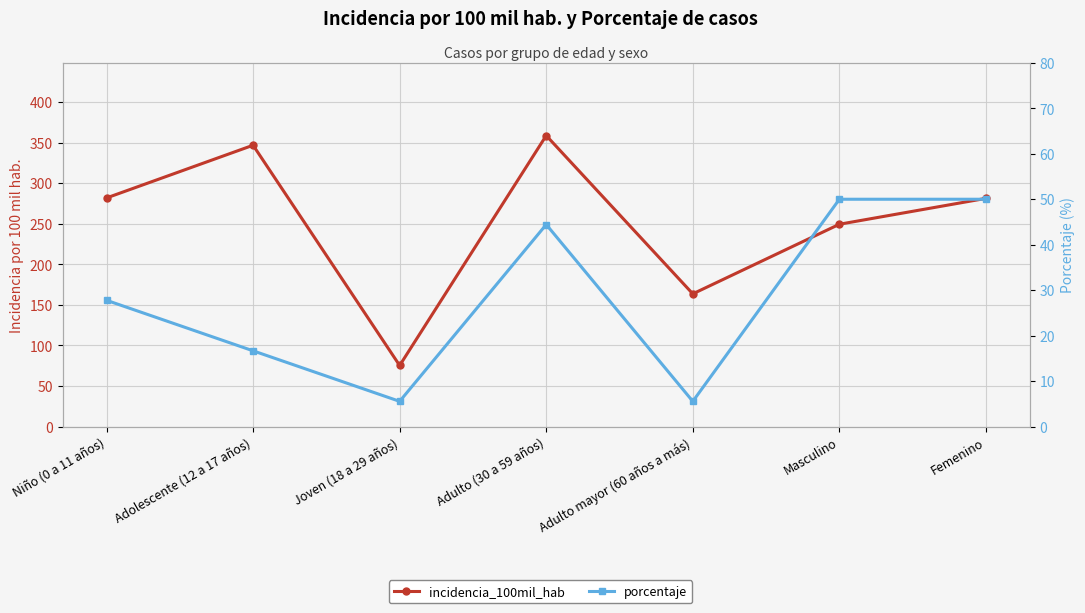

At which category is the sum across all series the highest?

Adulto (30 a 59 años)